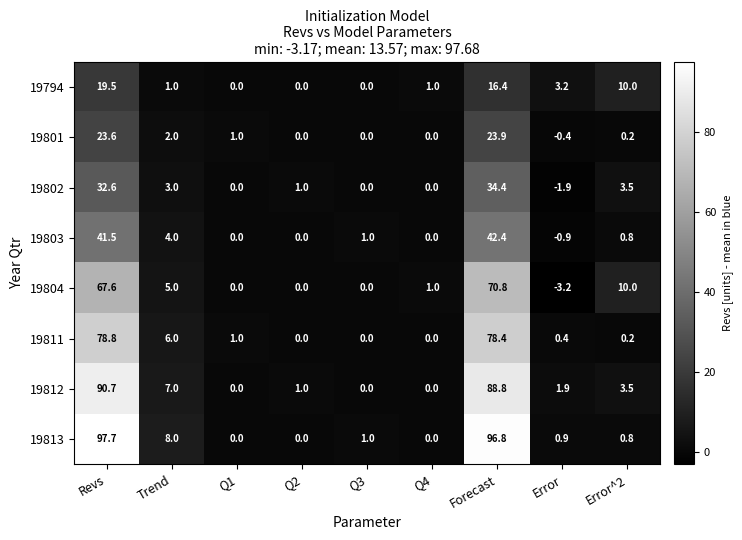

How many values in the 19813 series exceed 0?

6